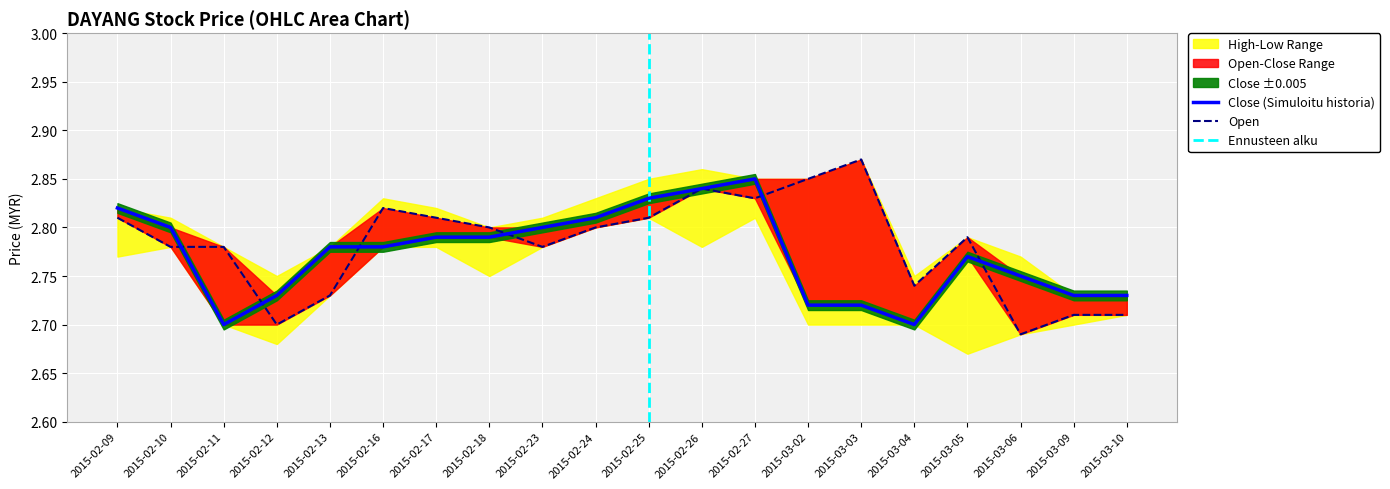

In open, how many points are higher than both neighbors (excluding endpoints)?

4